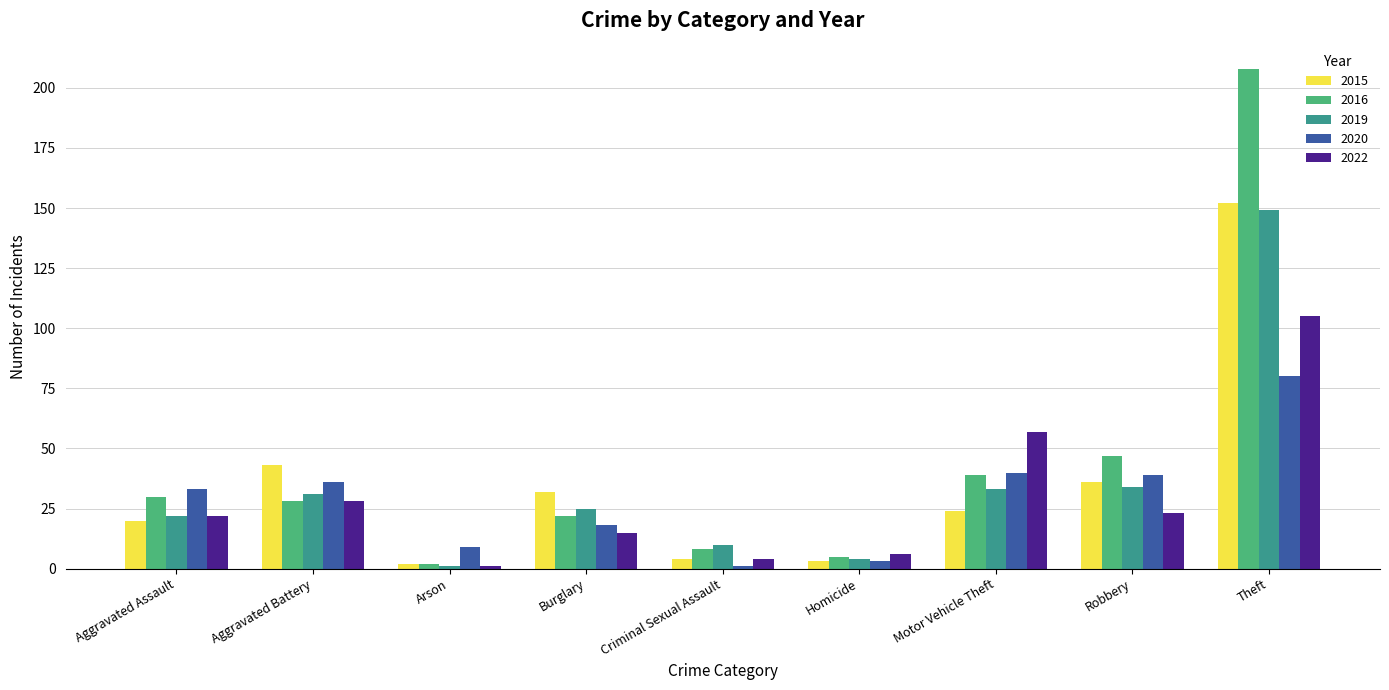

What is the sum of the 2022 values at Aggravated Battery and Aggravated Assault?

50